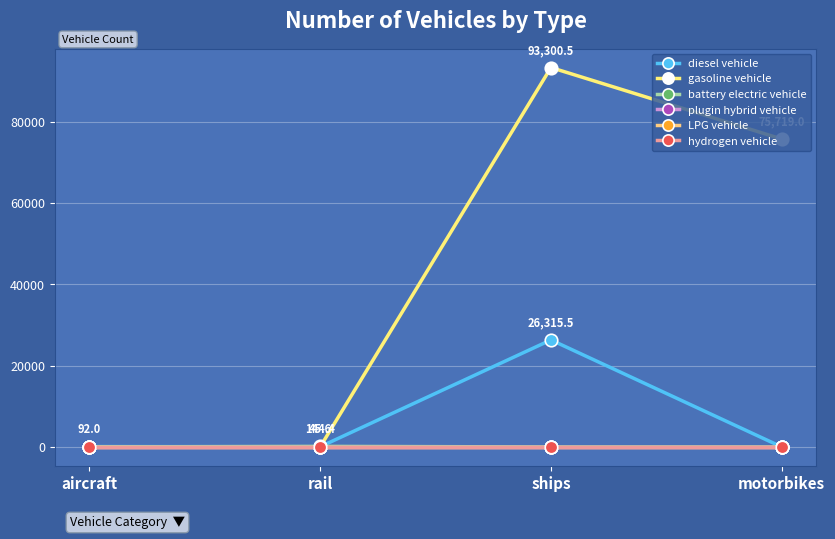

Reading right to left, what are all the values shown in this chart?

diesel vehicle: motorbikes=0.0	ships=26315.5	rail=45.6	aircraft=92.0
gasoline vehicle: motorbikes=75719.0	ships=93300.5	rail=0.0	aircraft=0.0
battery electric vehicle: motorbikes=0.0	ships=0.0	rail=144.4	aircraft=0.0
plugin hybrid vehicle: motorbikes=0.0	ships=0.0	rail=0.0	aircraft=0.0
LPG vehicle: motorbikes=0.0	ships=0.0	rail=0.0	aircraft=0.0
hydrogen vehicle: motorbikes=0.0	ships=0.0	rail=0.0	aircraft=0.0